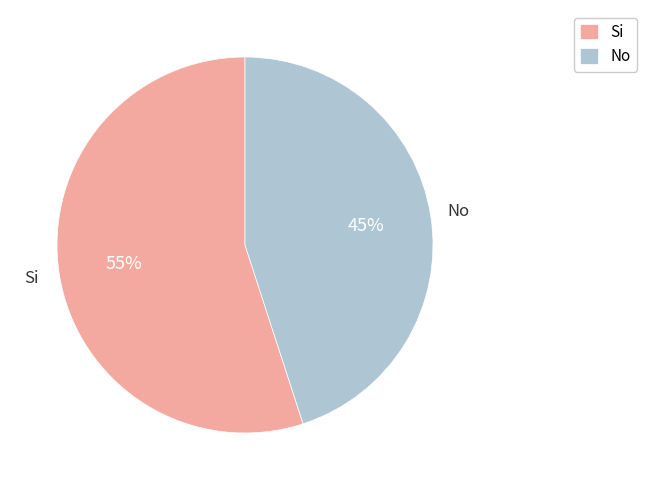

What is the largest slice in the pie chart?

Si